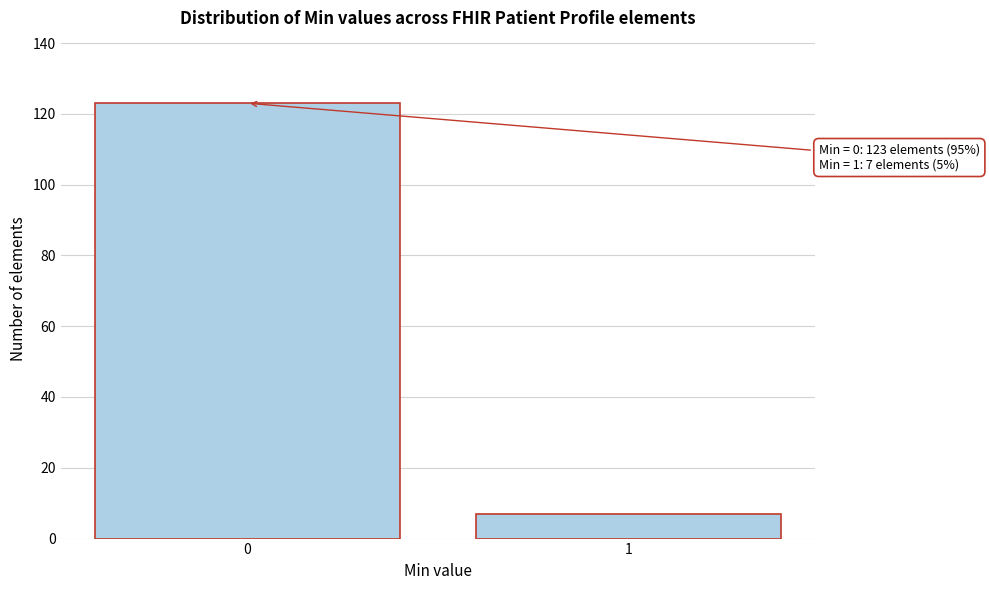

Reading left to right, extract all data points from this chart.

0=123	1=7